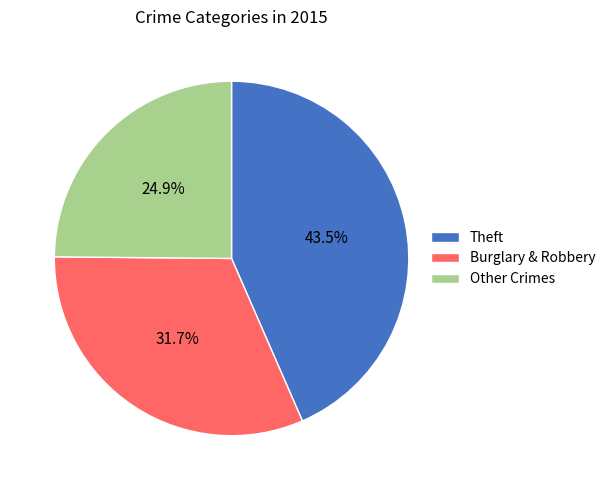

What is the ratio of the value at Theft to the value at Burglary & Robbery?

1.4